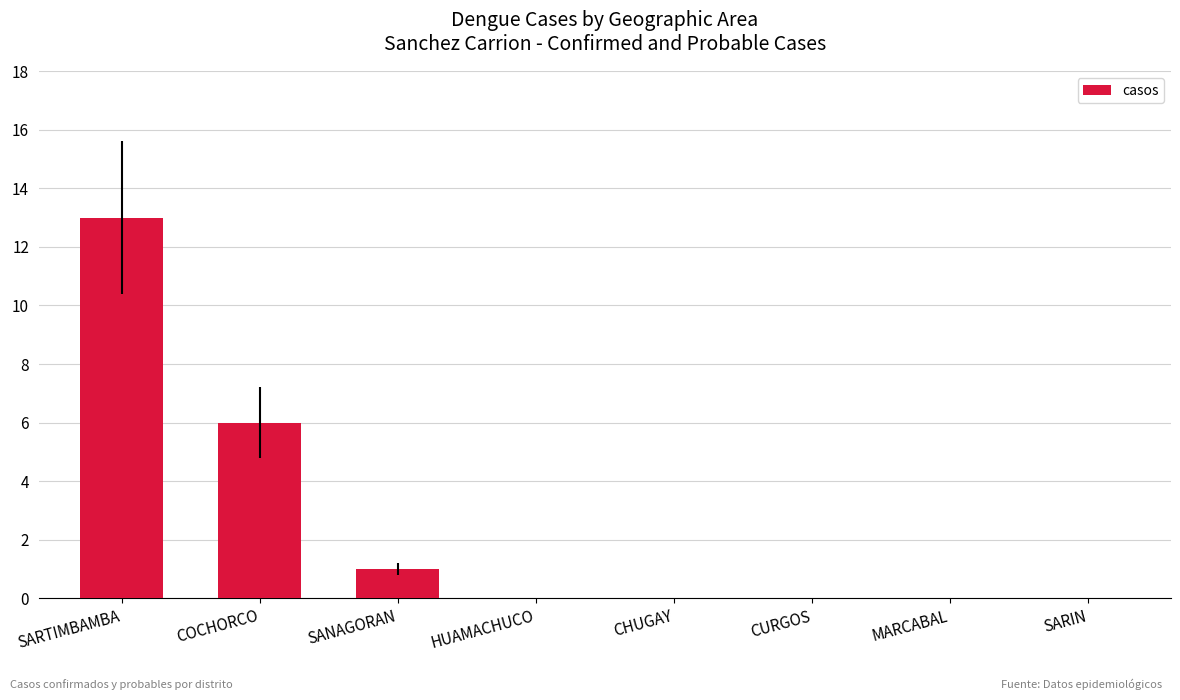

At which category does the chart reach its peak across all series?

SARTIMBAMBA